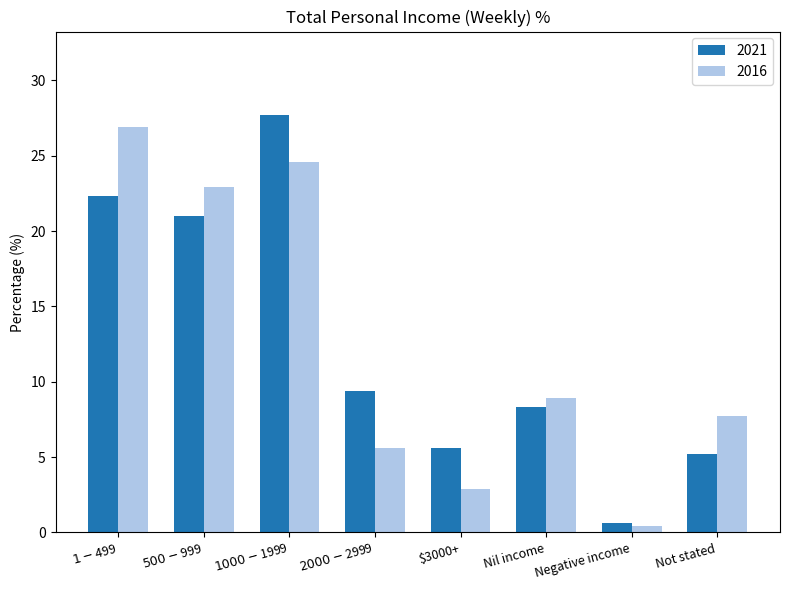

What is the difference between the highest and lowest values at $3000+?

2.7